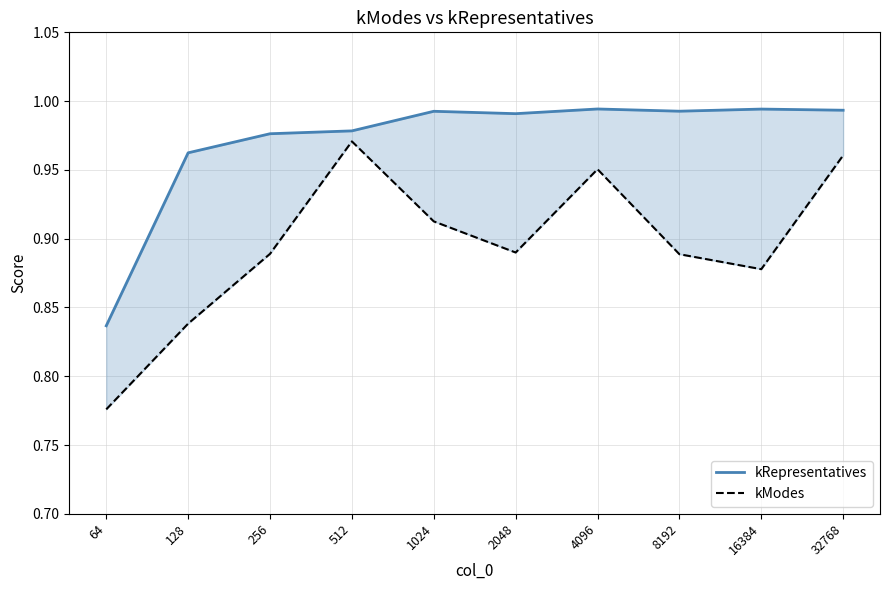

Is it true that kModes equals 0.8 at 128?

True